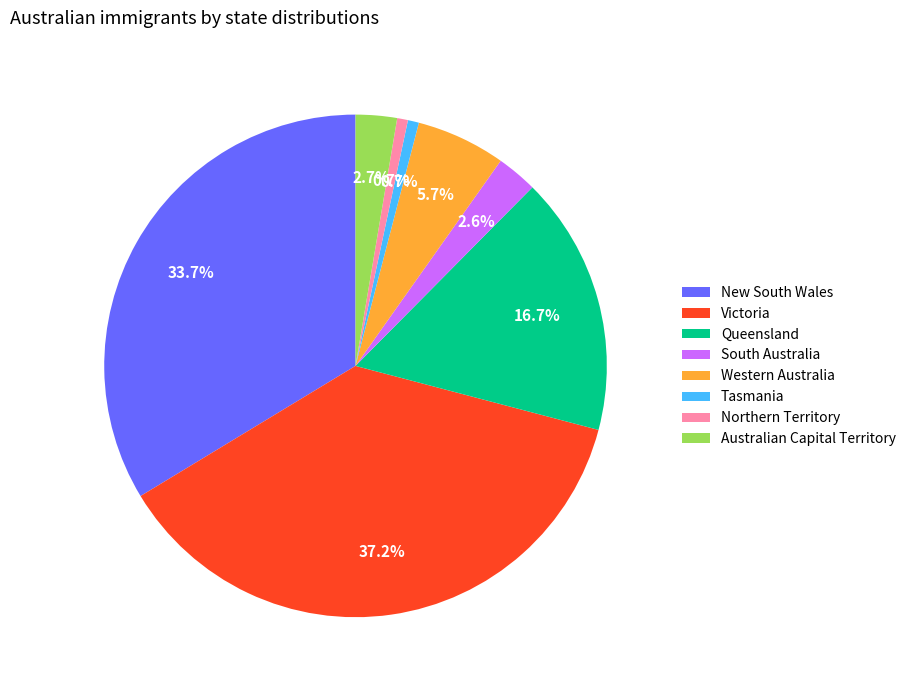

What percentage is the New South Wales slice, to the nearest percent?

34%